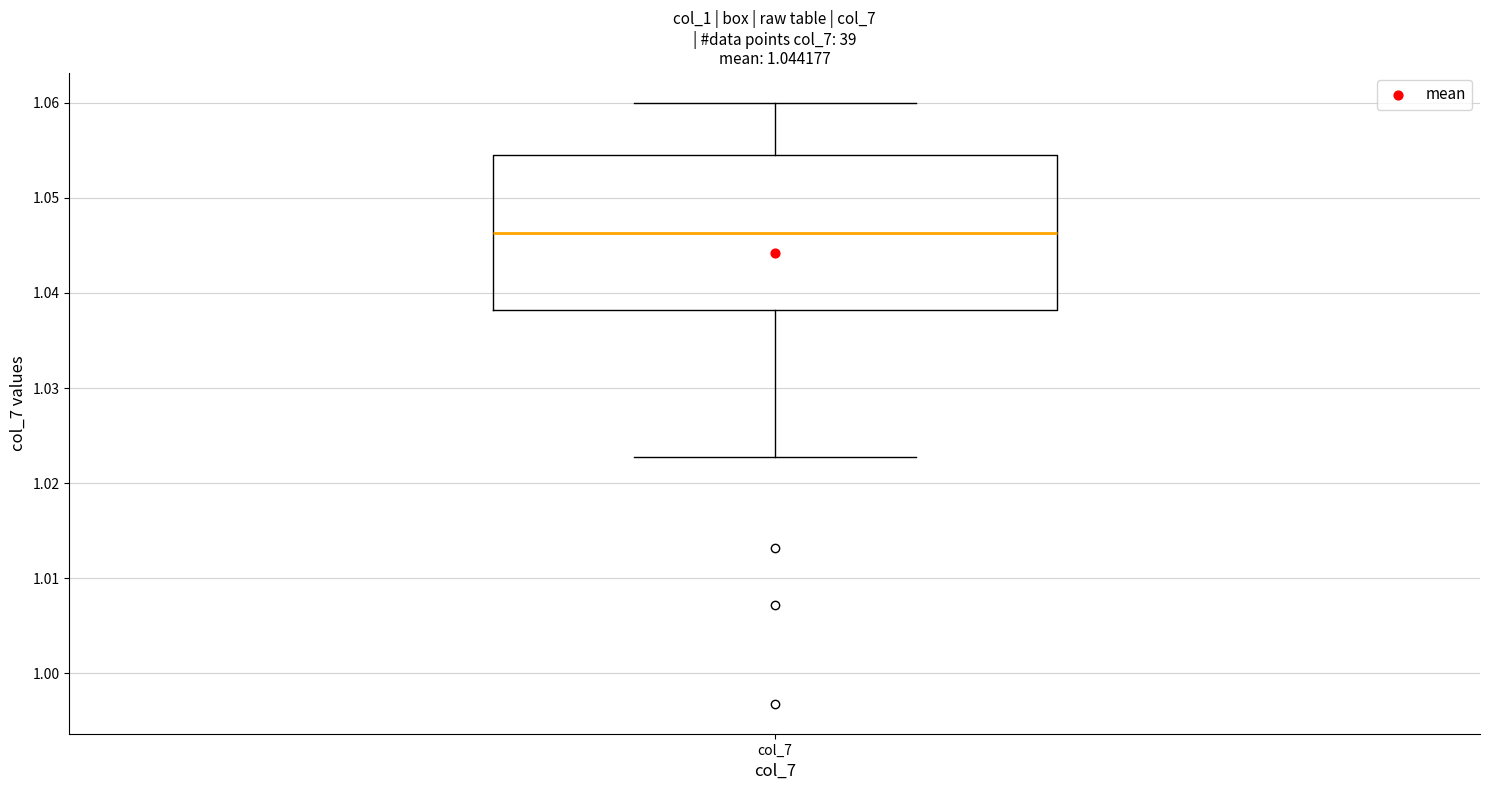

Read this box plot against the y-axis: the position of the median line, the range covered by the box, and the ends of both whiskers. The values are not printed on the chart, so give them approximately, as read against the axis.

median 1.046, box 1.038 to 1.054, whiskers 1.023 to 1.060